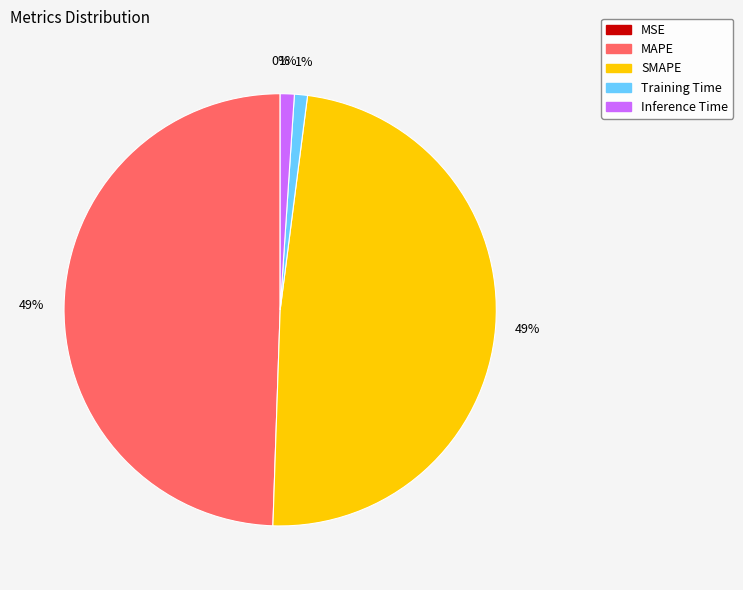

What percentage is the SMAPE slice, to the nearest percent?

49%